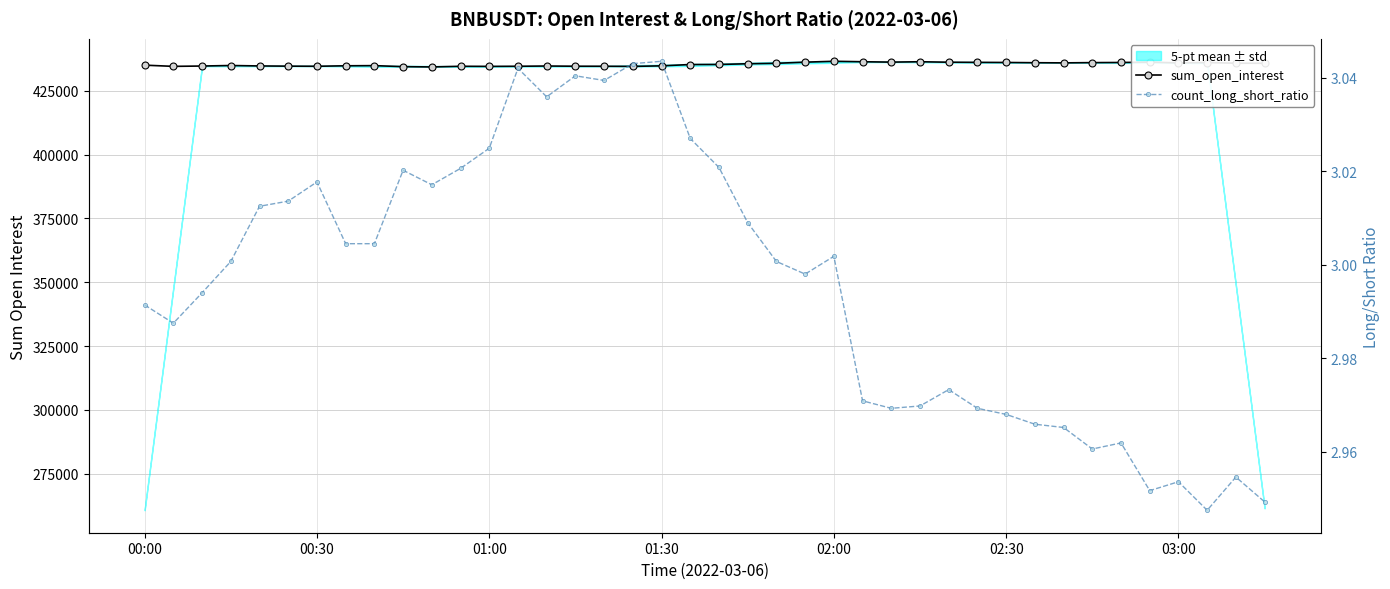

True or false: count_long_short_ratio and sum_open_interest cross at least once.

False